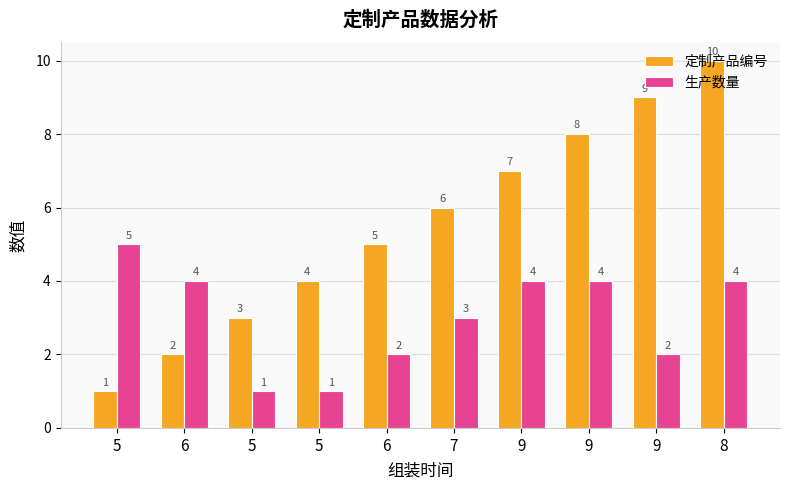

What is the difference between the highest and lowest values at 9?

3